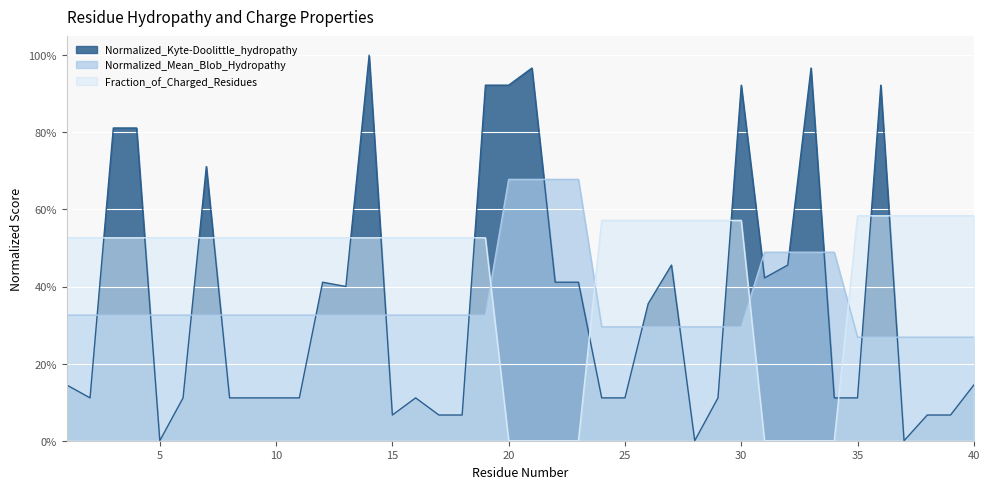

After their last crossing, which series has the higher values: Fraction_of_Charged_Residues or Normalized_Kyte-Doolittle_hydropathy?

Fraction_of_Charged_Residues